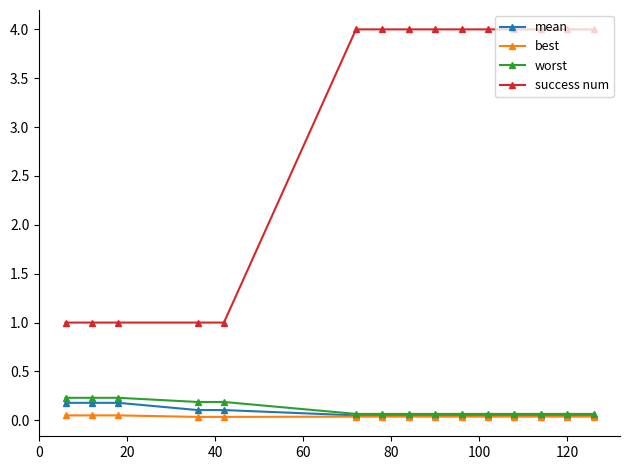

Count the best values in the range 0 to 1.

15